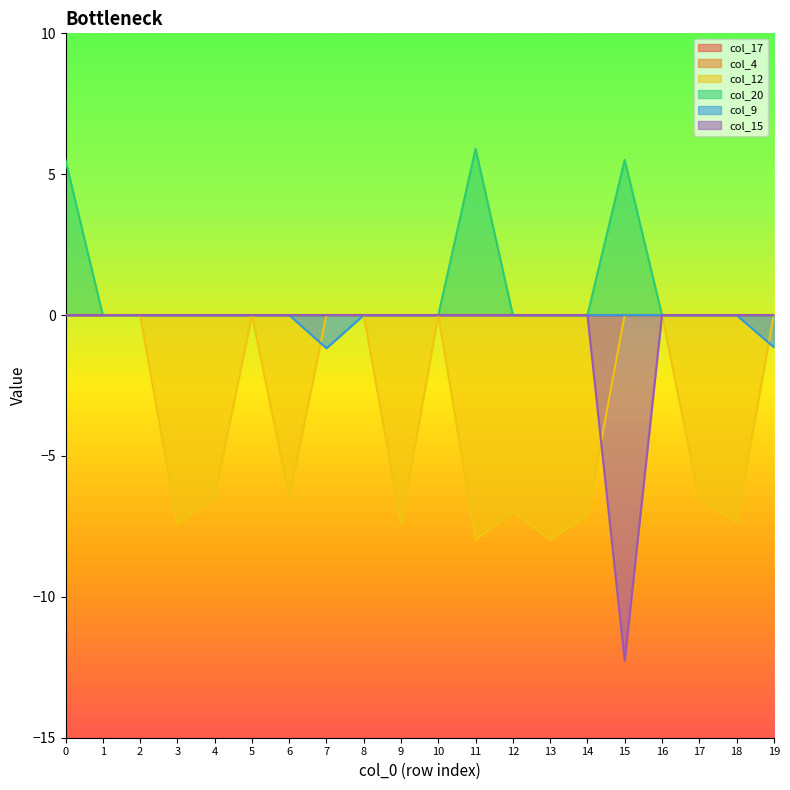

True or false: col_12 has more than 0 points higher than both neighbors.

True